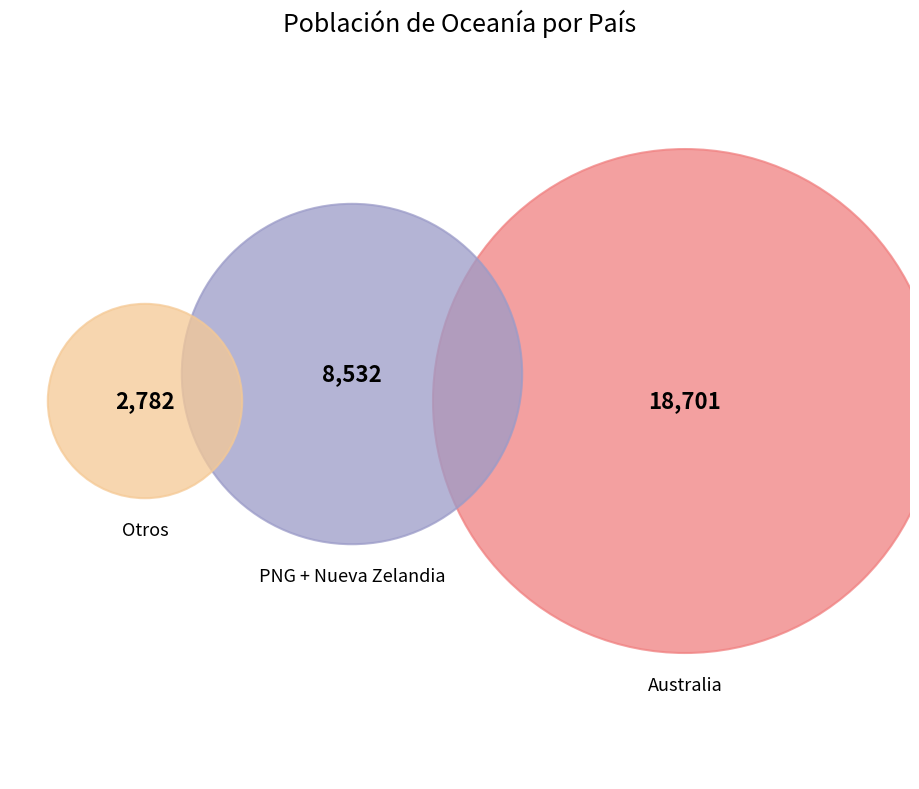

Which category has the biggest portion of the pie?

Australia